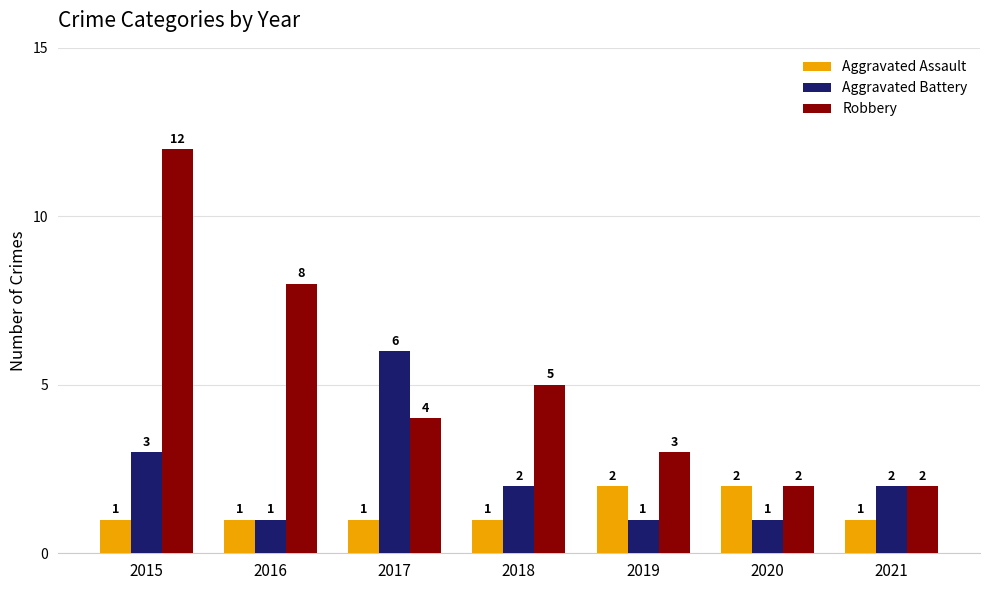

How many Aggravated Assault values are between 1 and 2?

7